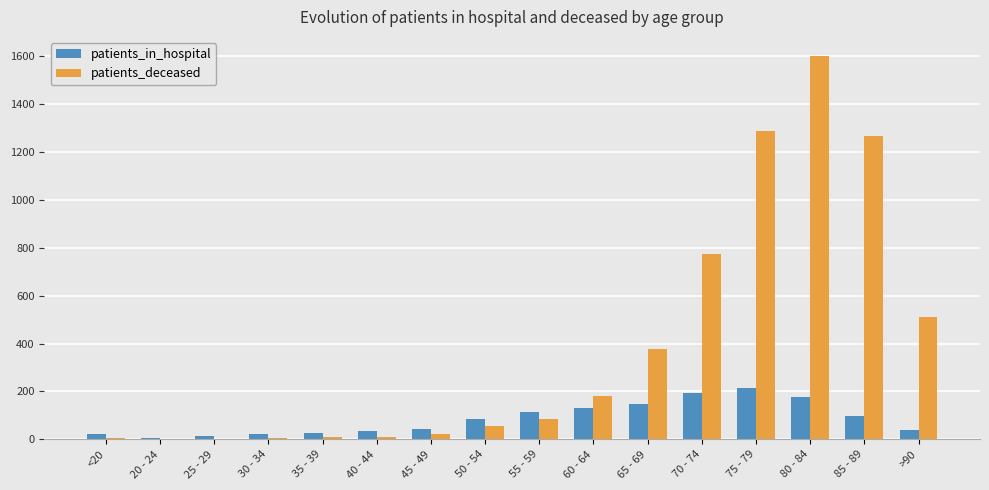

Between 20 - 24 and 50 - 54, which series saw the biggest shift?

patients_in_hospital